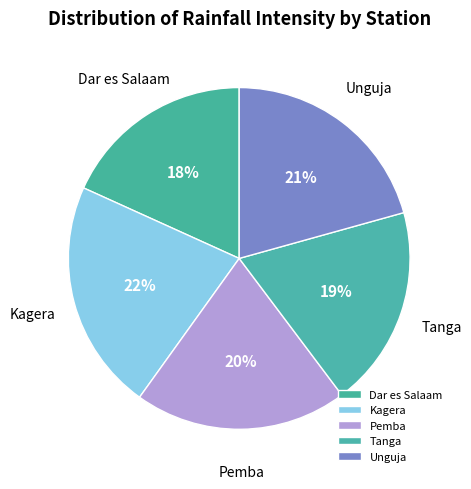

Which category has the biggest portion of the pie?

Kagera